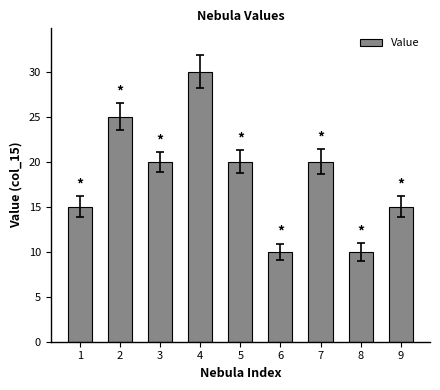

What is the value of the 3rd bar from the left?

20